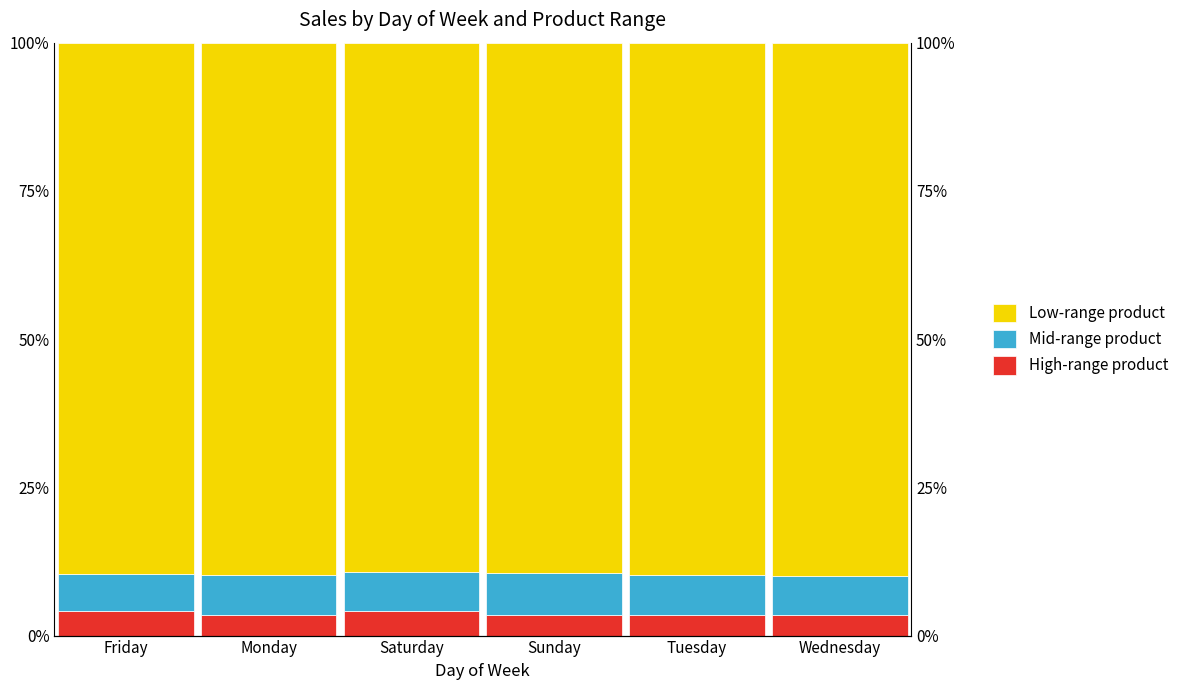

Between Friday and Saturday, which is larger?

Friday